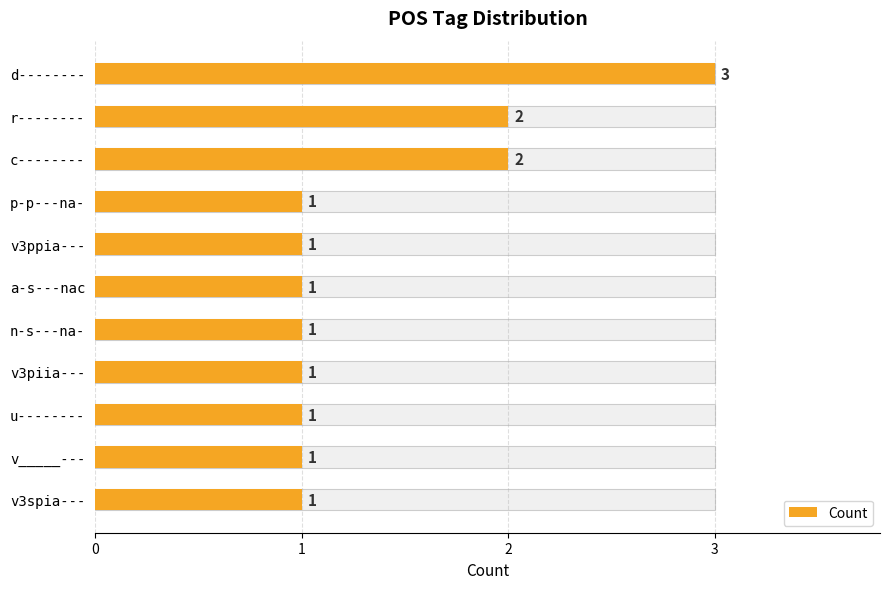

What is the value of the 5th bar from the left?

1